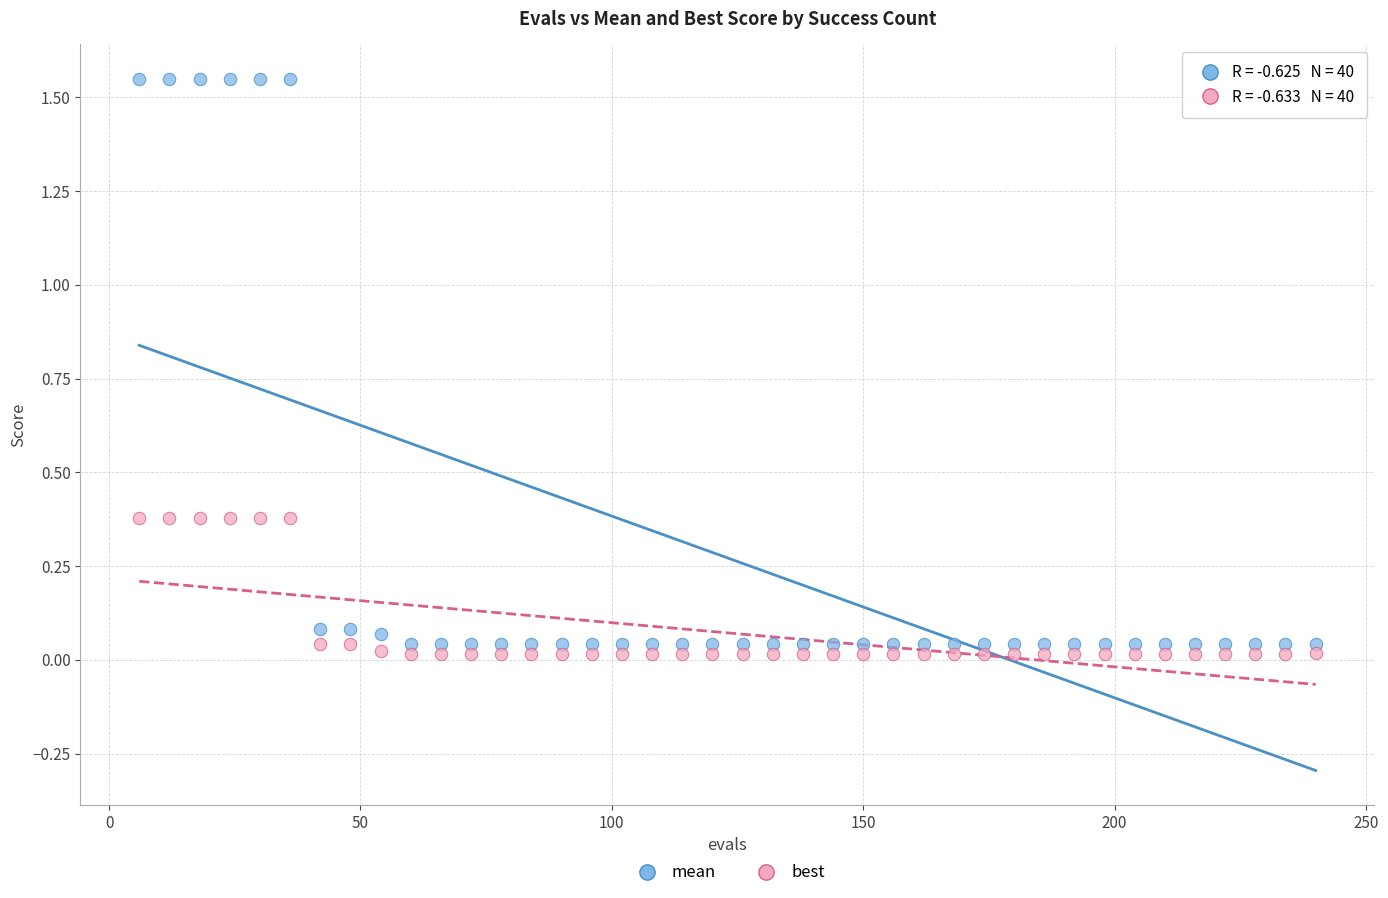

Which series reaches the minimum Y coordinate?

best